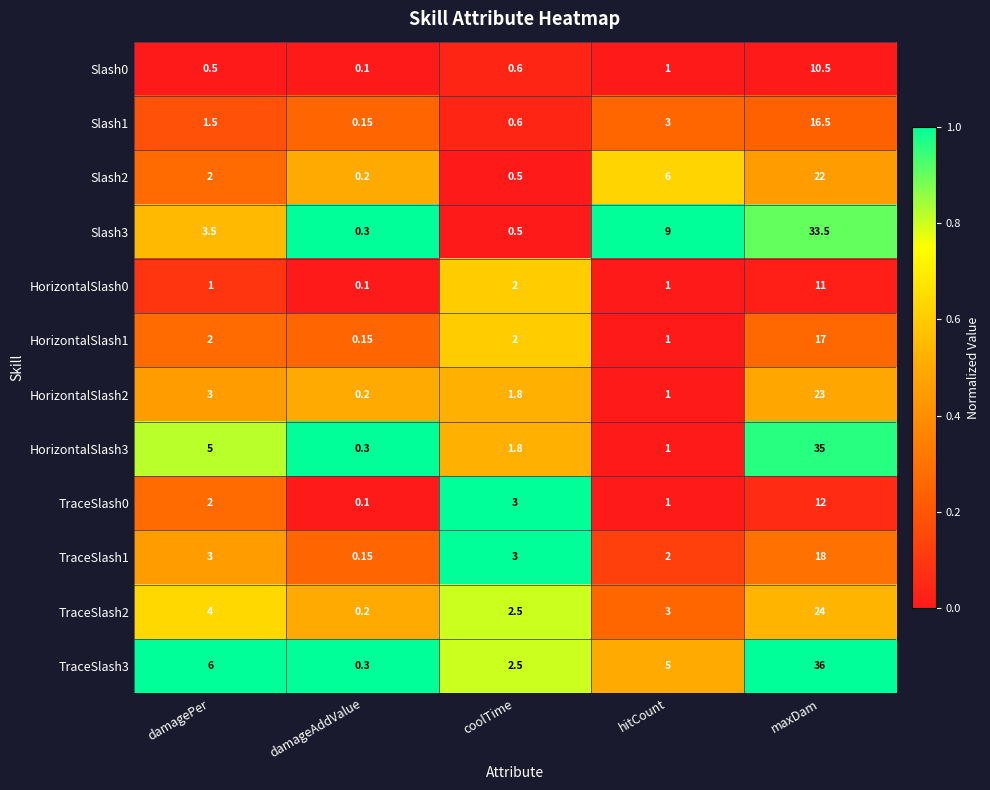

How many categories are shown in the chart?

5